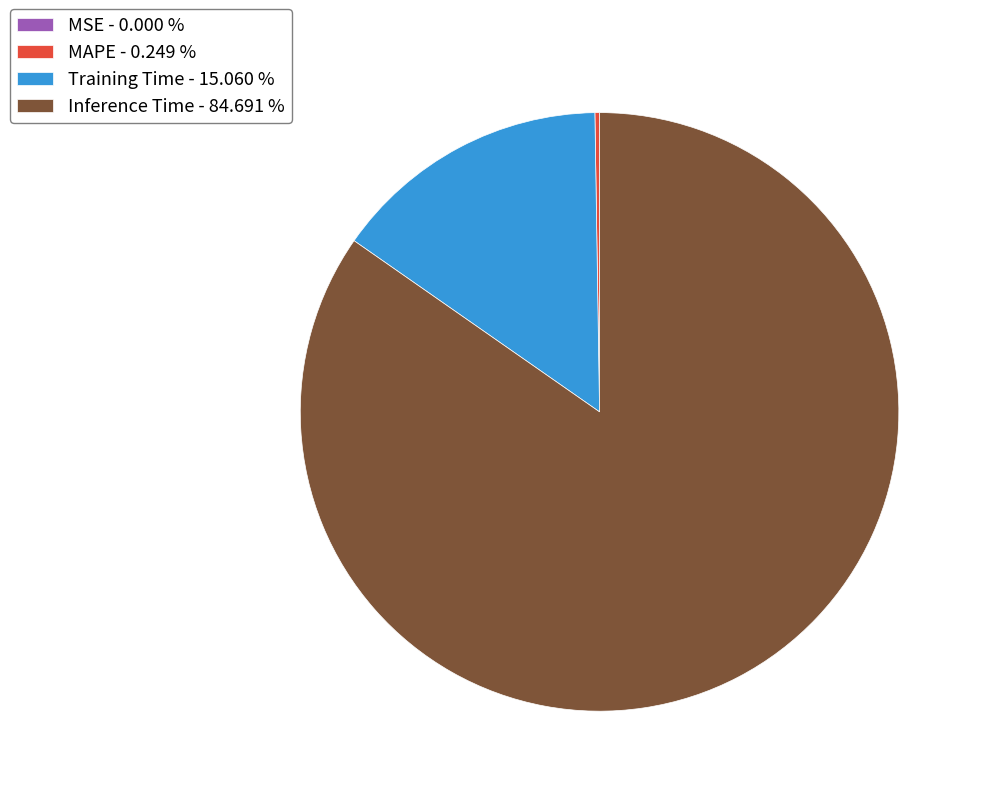

What is the majority slice?

Inference Time - 84.691 %